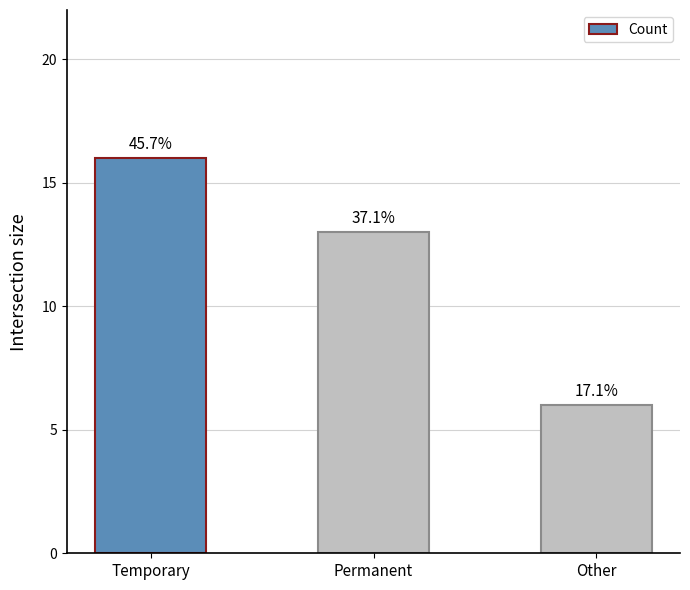

Reading left to right, list all the values displayed in this chart.

Temporary=16	Permanent=13	Other=6